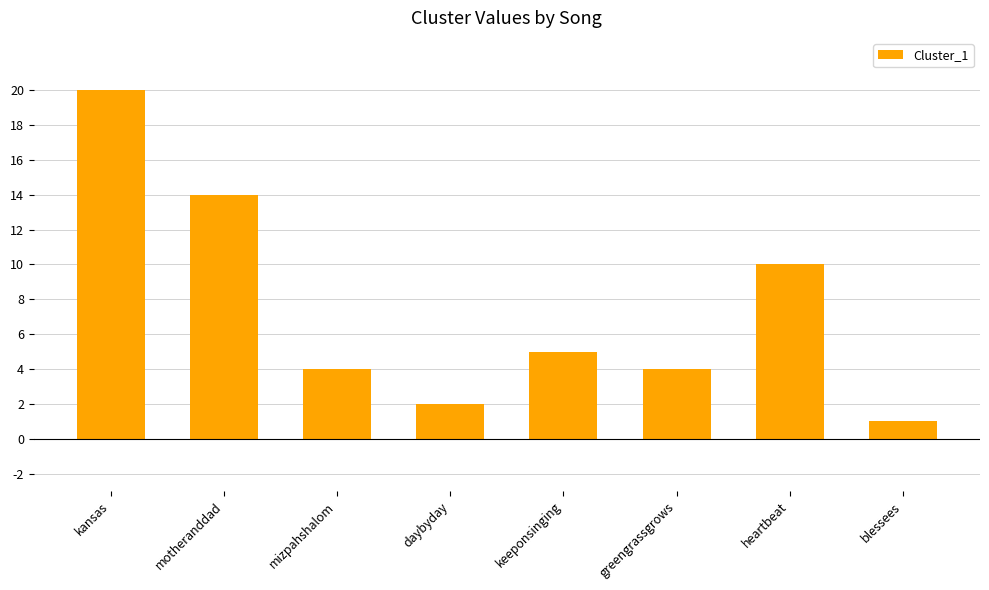

True or false: the data shows 7 at kansas.

False